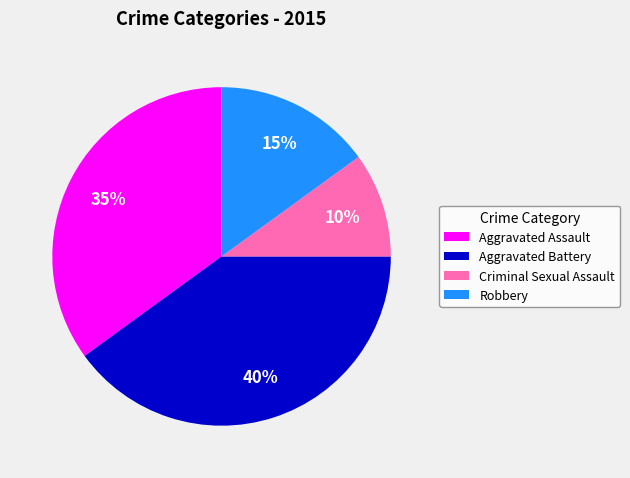

Which slice is the largest?

Aggravated Battery